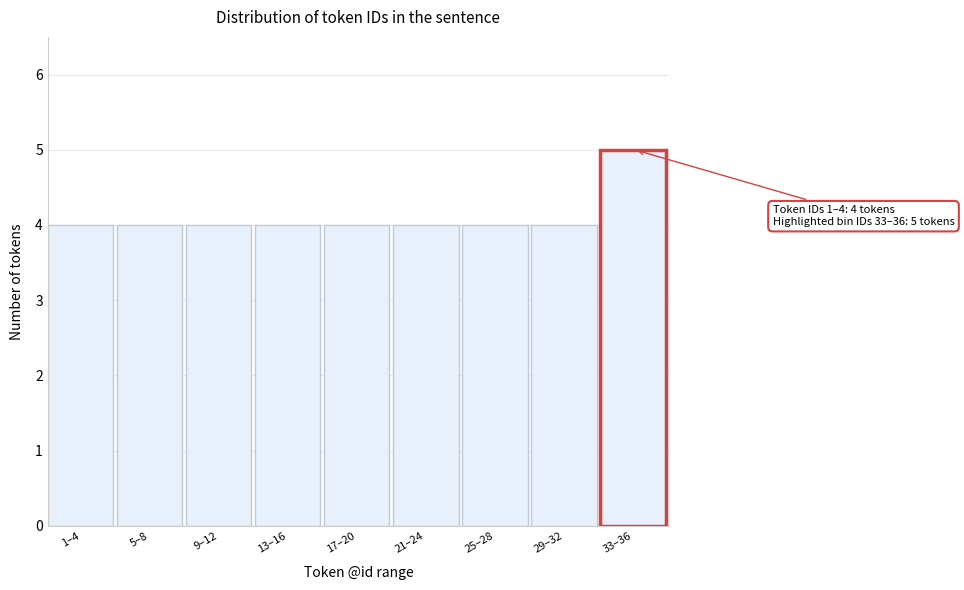

Reading left to right, what are all the values shown in this chart?

4	4	4	4	4	4	4	4	5